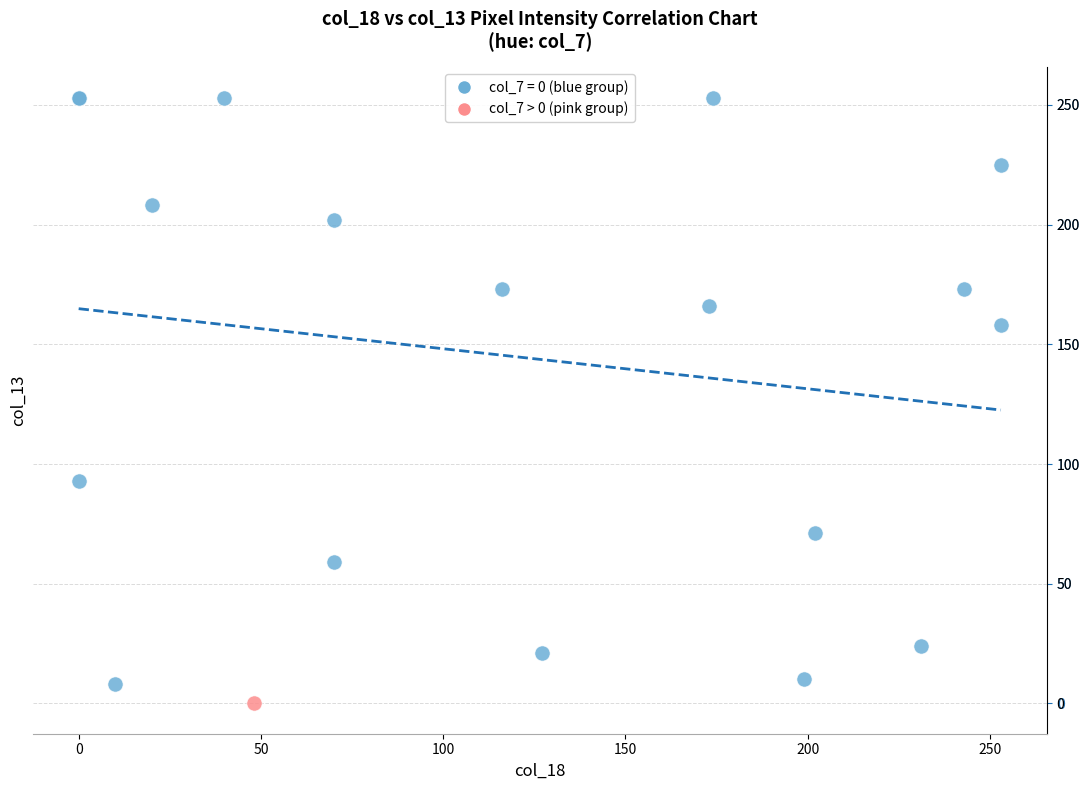

What are all the series names shown in the legend?

col_7 = 0 (blue group), col_7 > 0 (pink group)